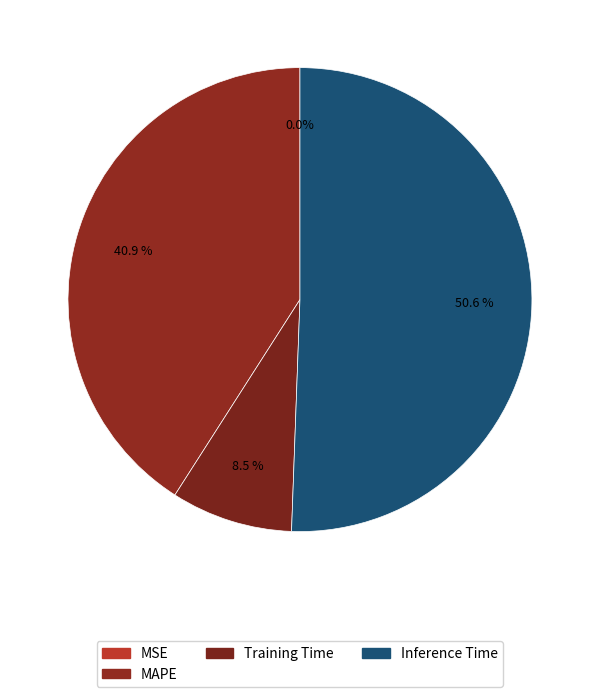

To the nearest percent, what is the difference between the largest and smallest slice percentages?

51%